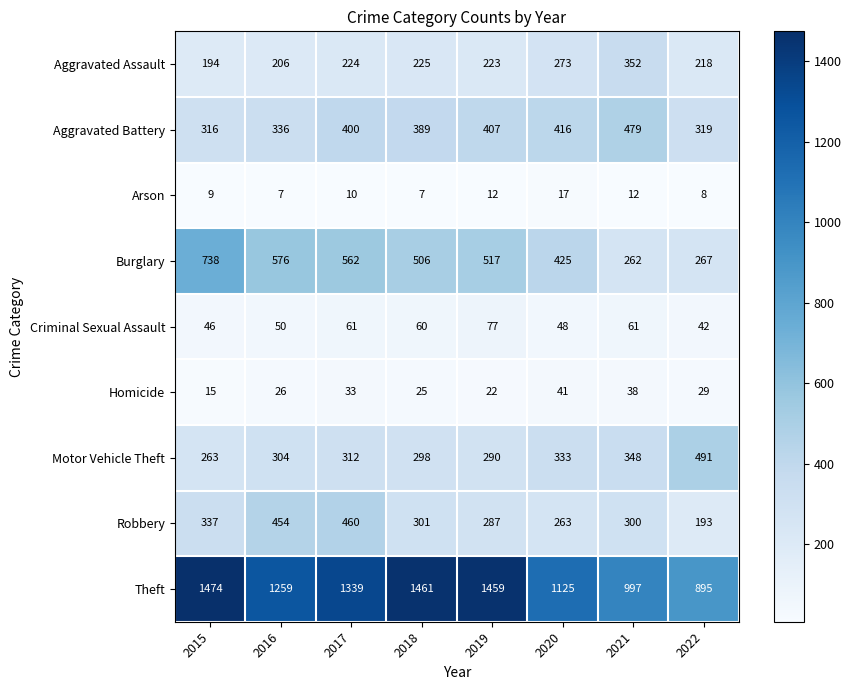

What is the sum of all Criminal Sexual Assault values?

445